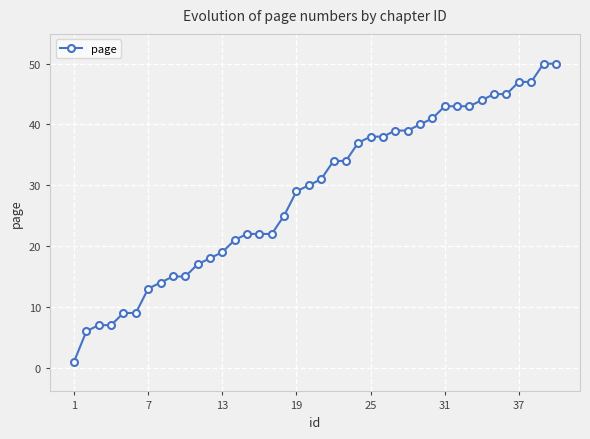

What is the greatest value displayed?

50